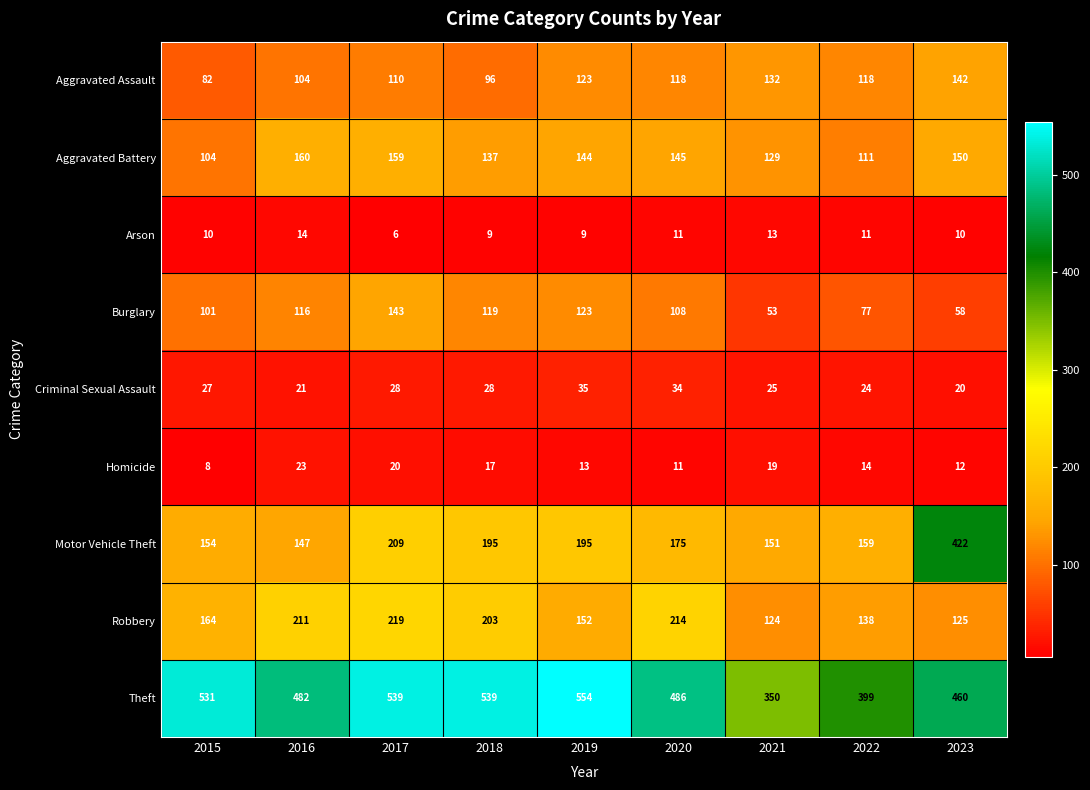

What is the difference between the highest and lowest values at 2019?

545